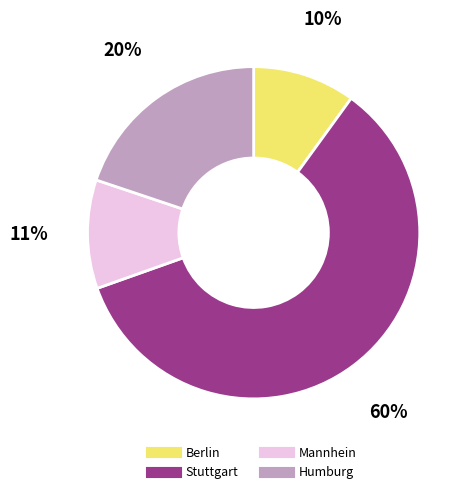

How many segments does this pie chart have?

4